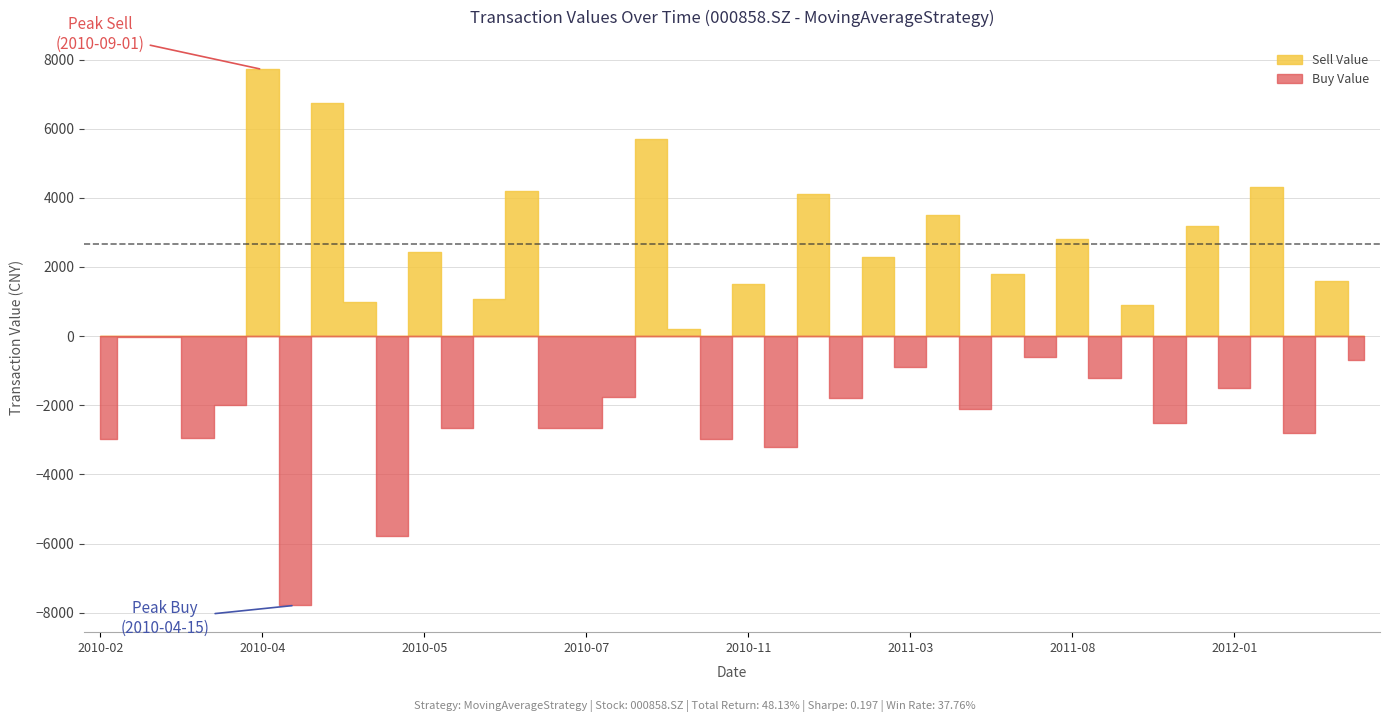

Is this an area chart (filled region under the line)?

No